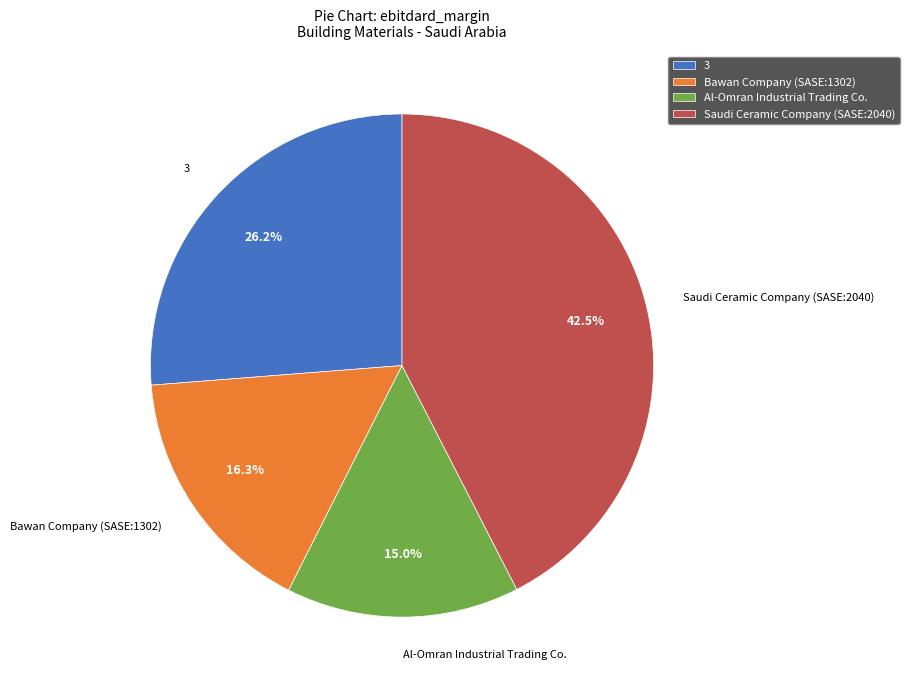

Which category has the biggest portion of the pie?

Saudi Ceramic Company (SASE:2040)